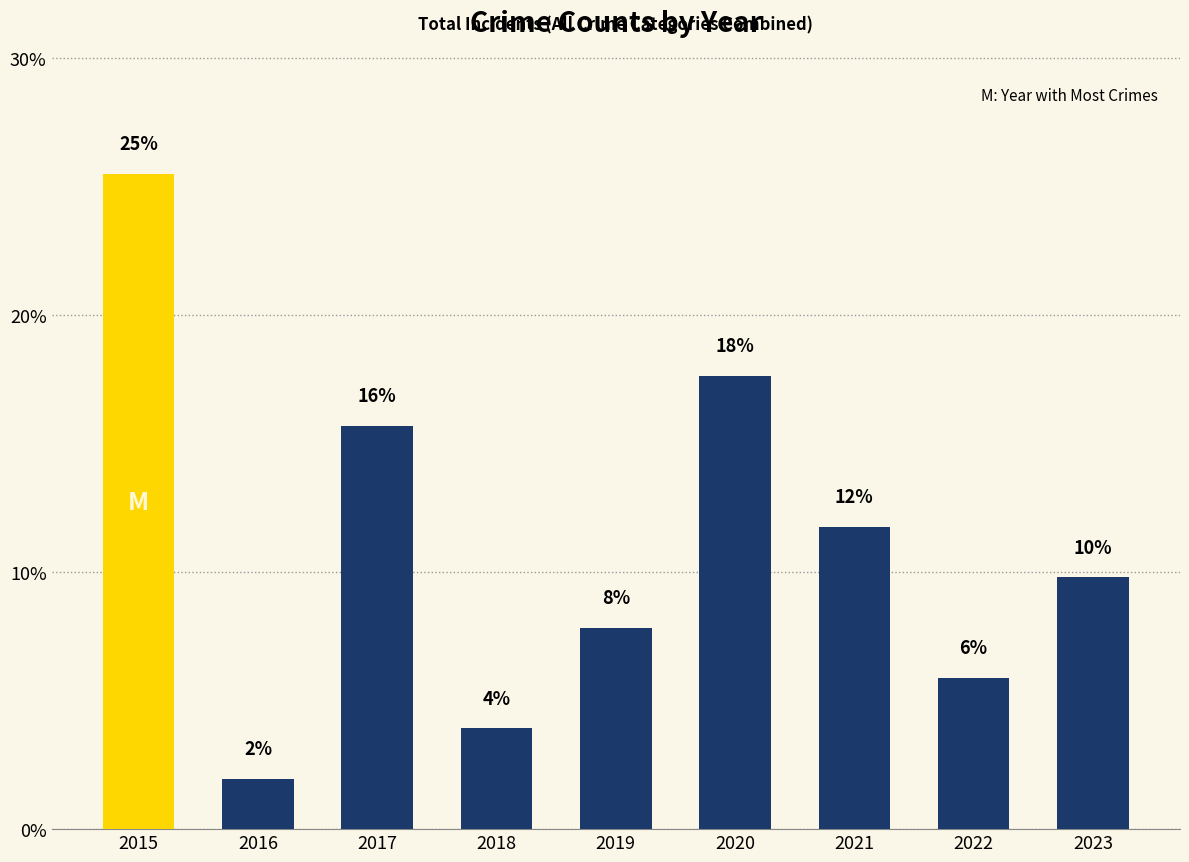

How many bars are there in total?

9